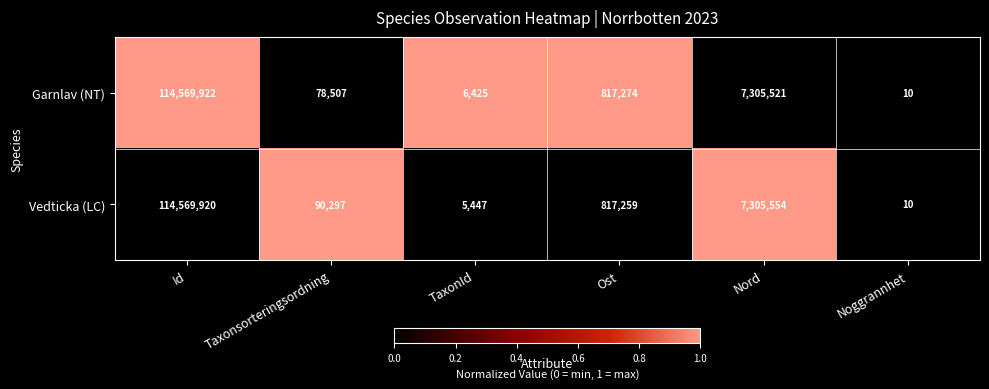

What is the difference between the maximum and minimum values in the Garnlav (NT) series?

114569912